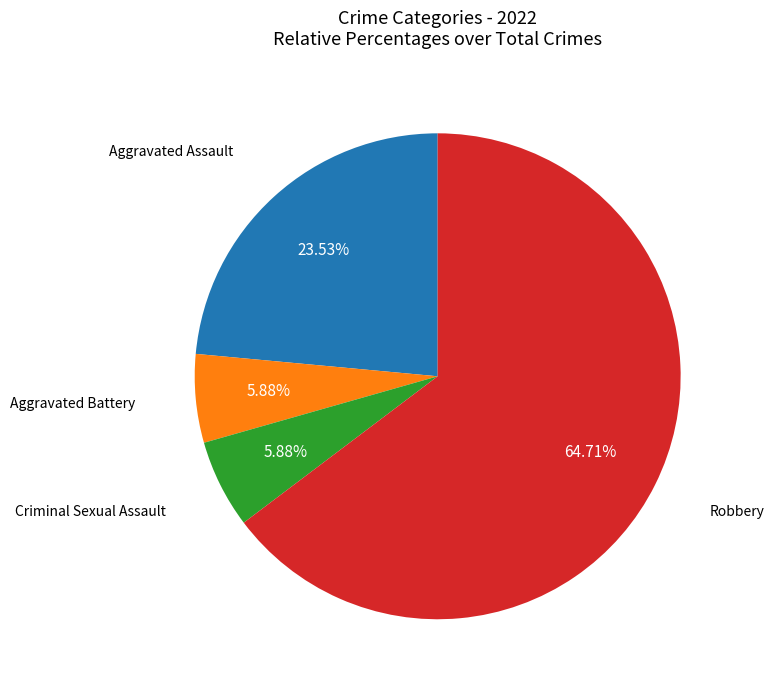

Does any single category account for the majority?

Yes